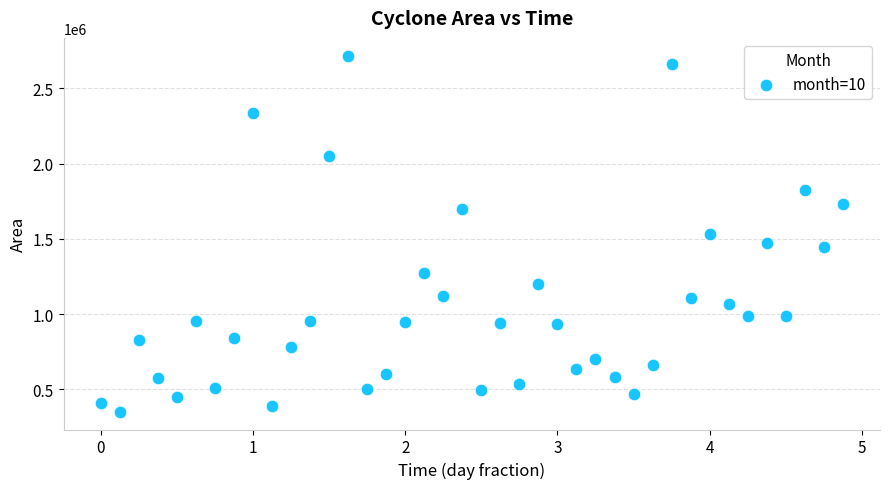

What is the range of Y values (max minus min)?

2366875